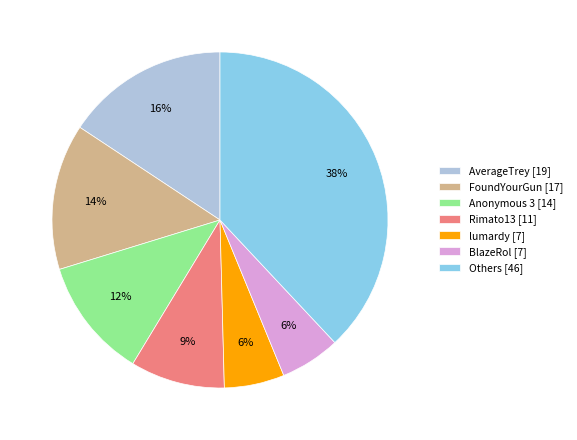

To the nearest percent, what is the difference between the BlazeRol [7] and Rimato13 [11] slice percentages?

3%